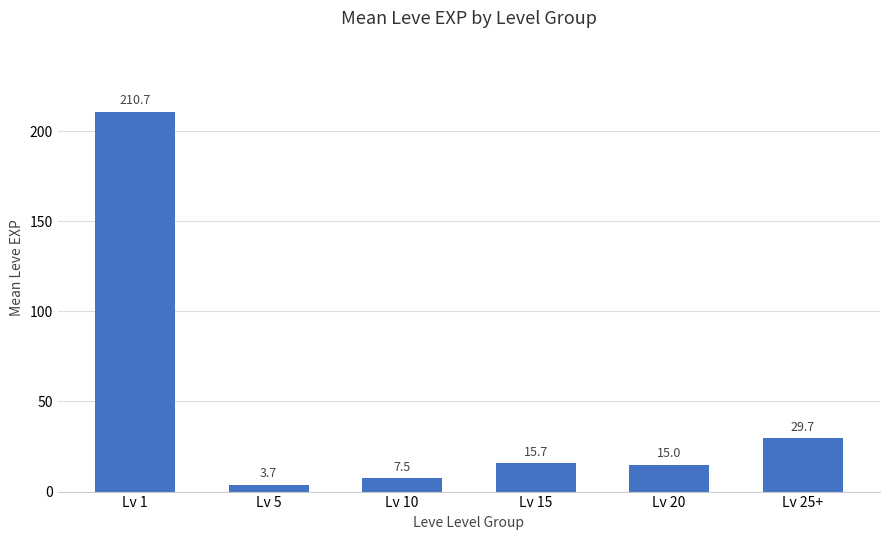

Reading left to right, extract all data points from this chart.

210.7	3.7	7.5	15.7	15.0	29.7